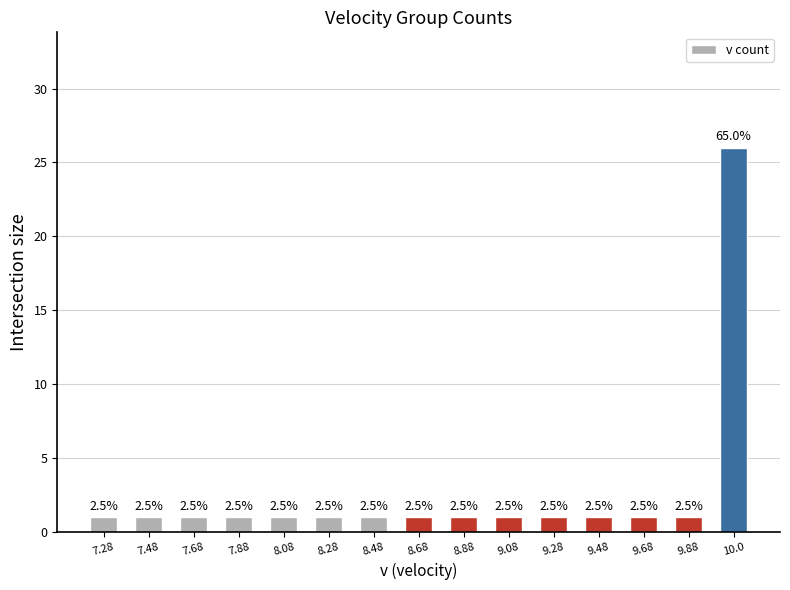

Reading left to right, list all the values displayed in this chart.

1	1	1	1	1	1	1	1	1	1	1	1	1	1	26